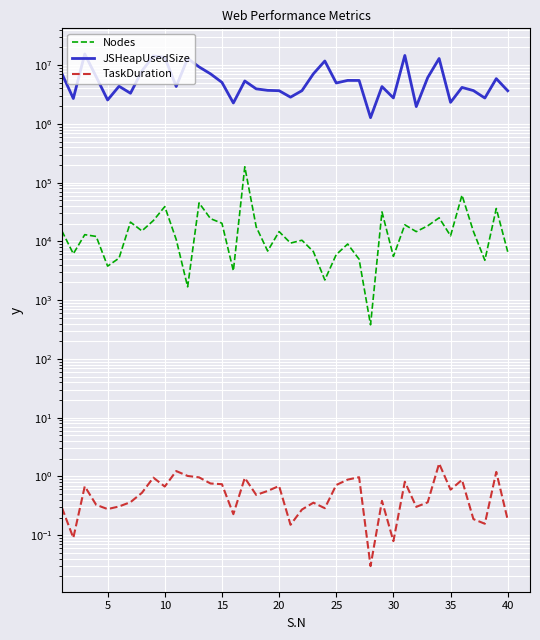

Which series has the largest range (max minus min)?

JSHeapUsedSize